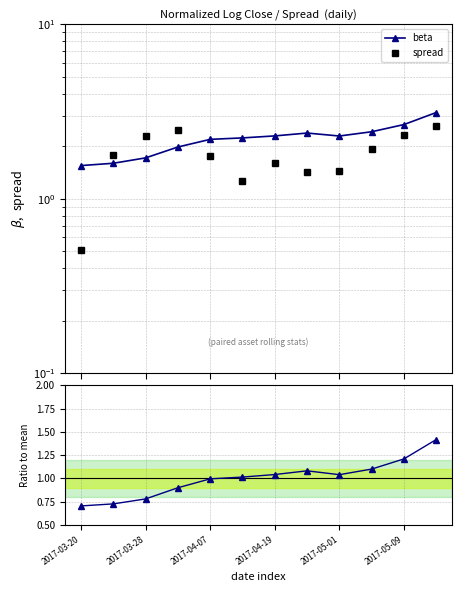

List the series in order of their peak value, highest first.

beta, spread, beta / mean(beta)